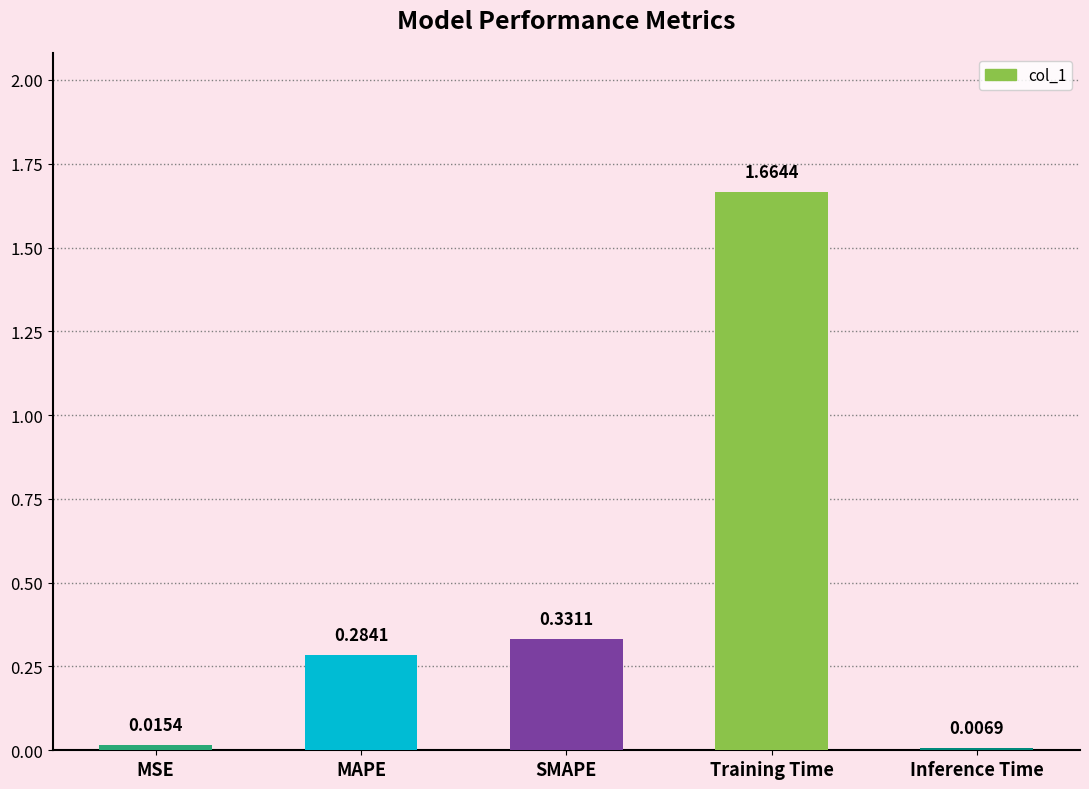

List the labels in order of value, largest first.

Training Time, SMAPE, MAPE, MSE, Inference Time